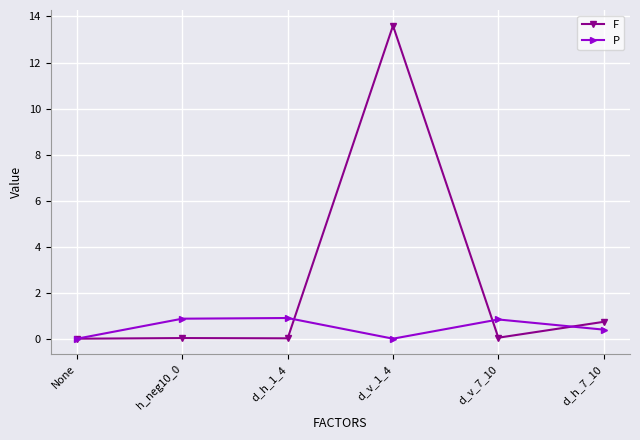

What is the value of the P point at the 6th from the left?

0.4